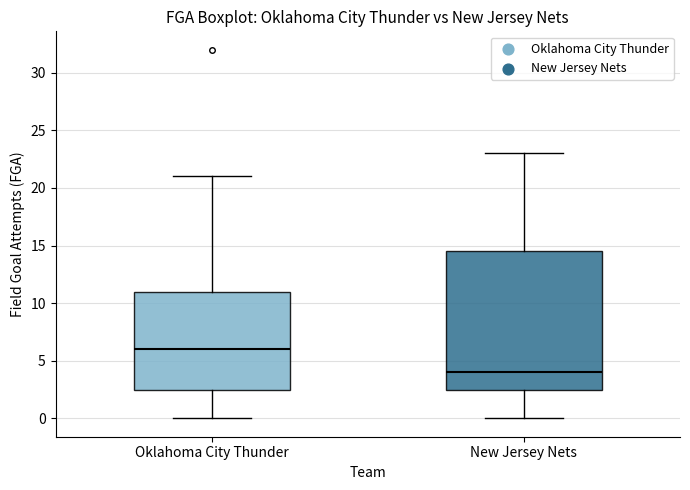

Comparing the boxes themselves (not the whiskers), which one is the tallest?

New Jersey Nets